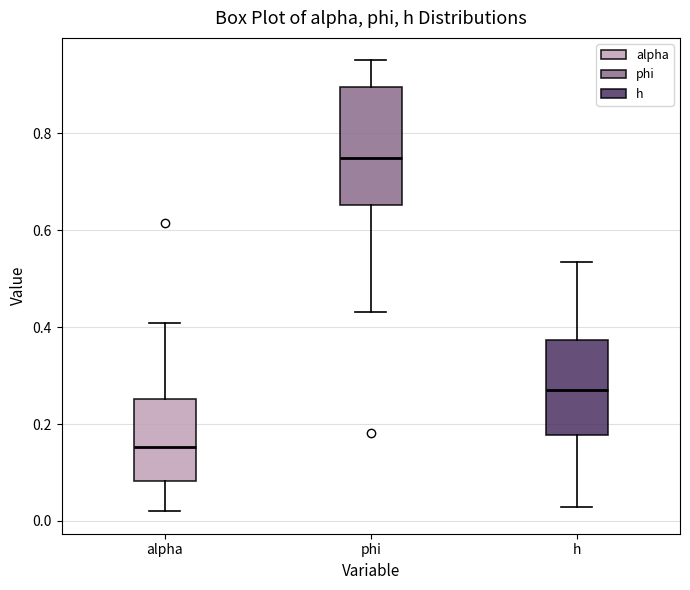

Which box has the lowest median line?

alpha